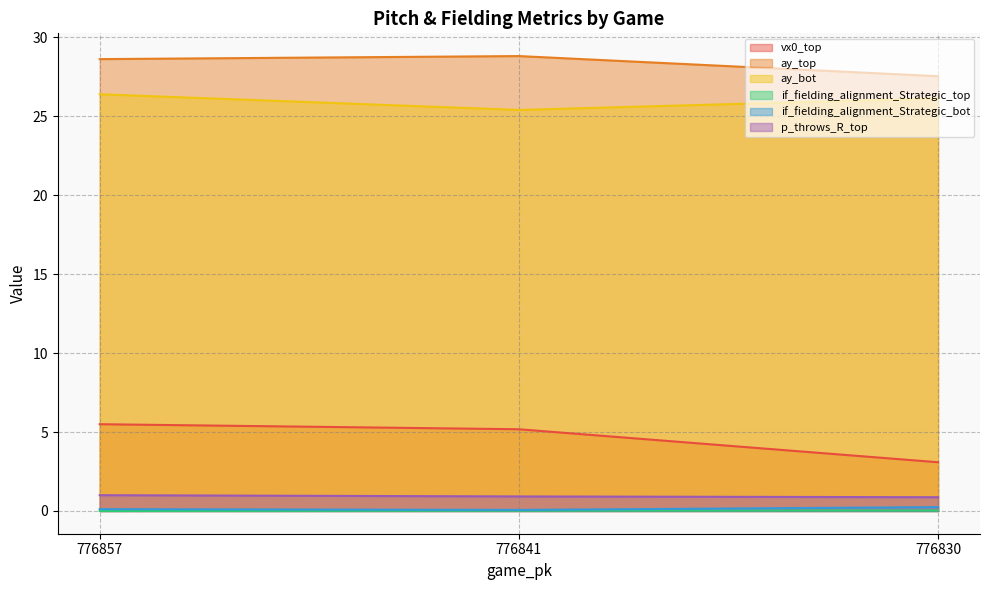

How many series are shown in this chart?

6